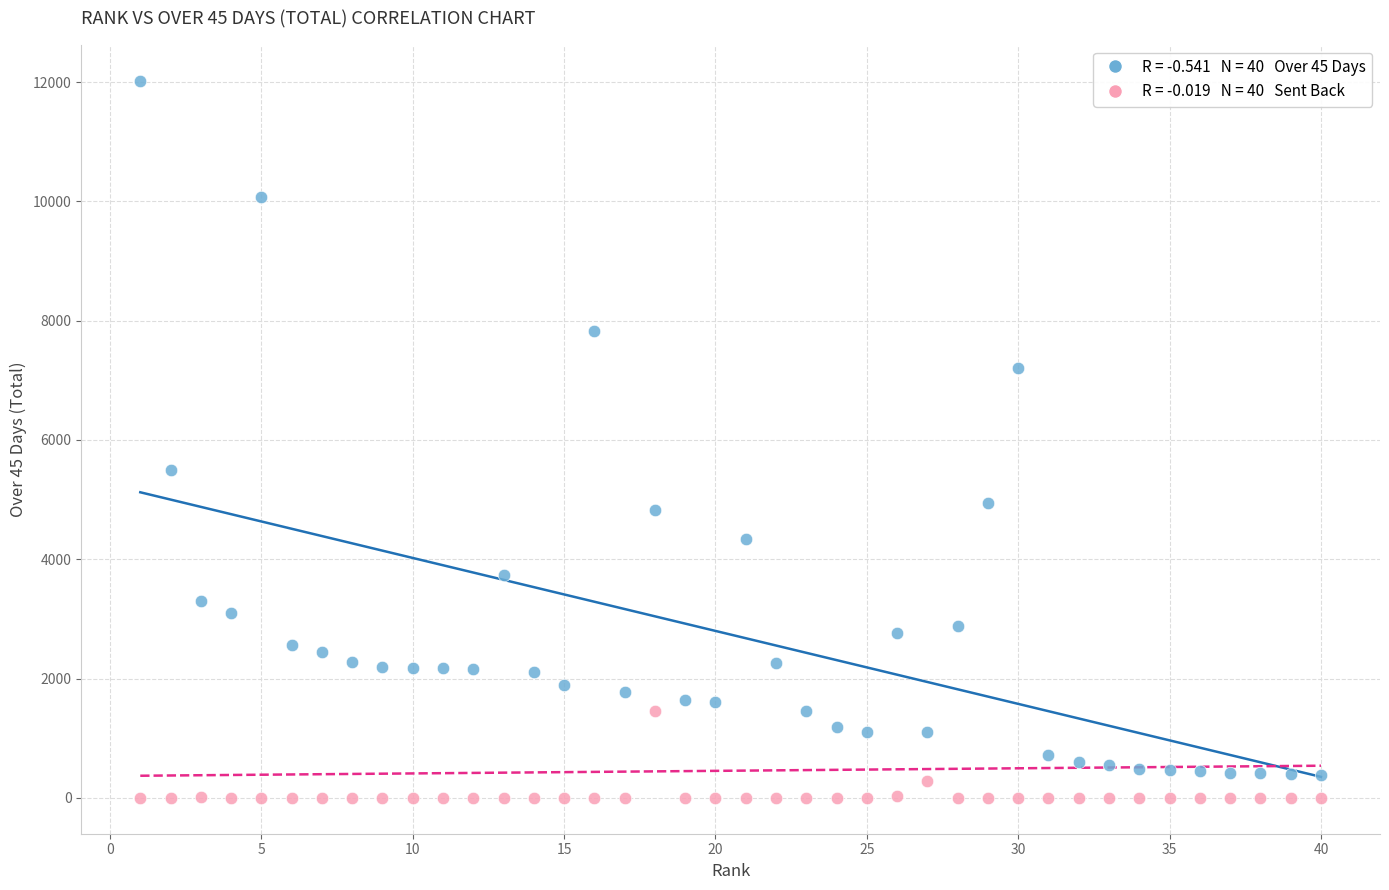

Across all series, what Y value is closest to 6009?

5497.9